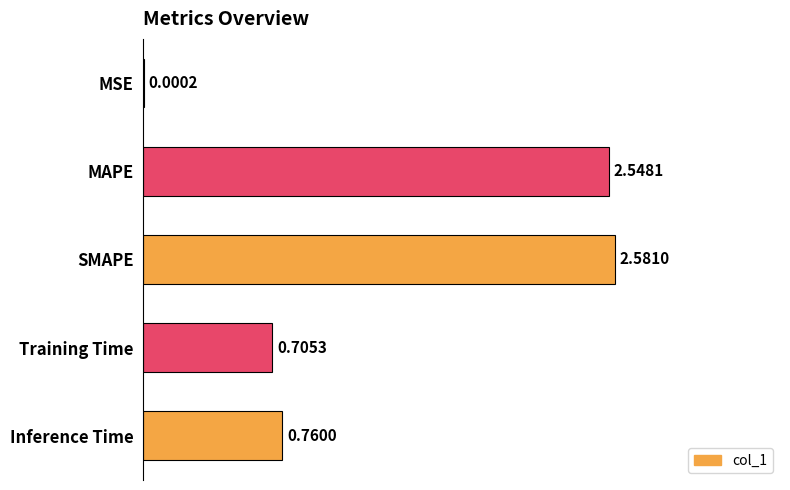

What is the ratio of the value at Training Time to the value at SMAPE?

0.3